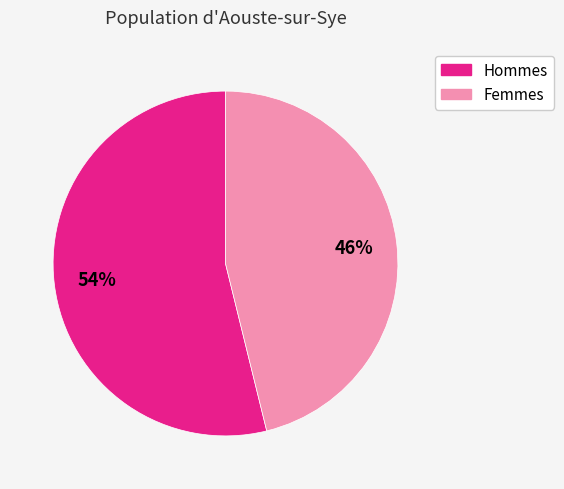

Does any single category account for the majority?

Yes